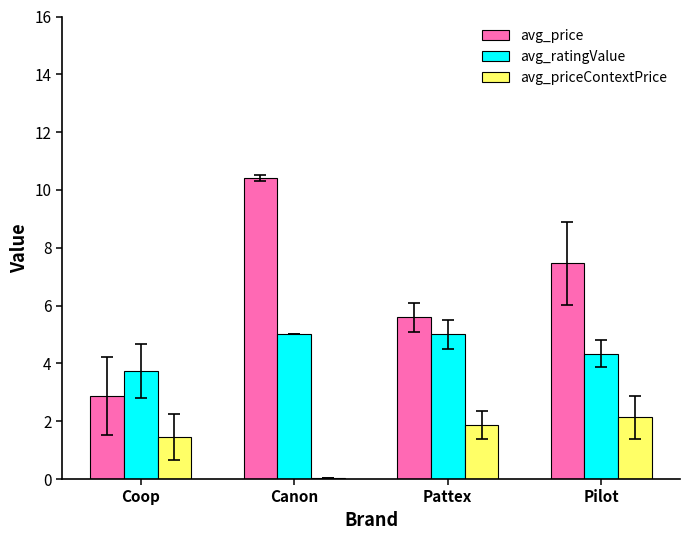

What is the maximum value for avg_priceContextPrice?

2.1